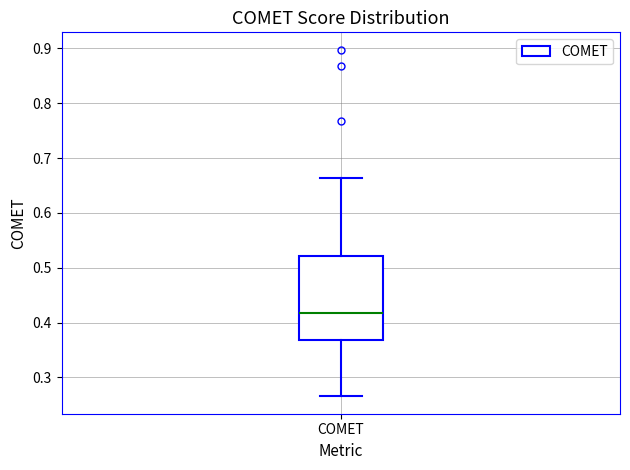

Transcribe this box plot: give where the median line is, the range the box spans, and where the two whiskers end, as read against the y-axis. The values are not printed on the chart, so give them approximately, as read against the axis.

median 0.42, box 0.37 to 0.52, whiskers 0.27 to 0.66